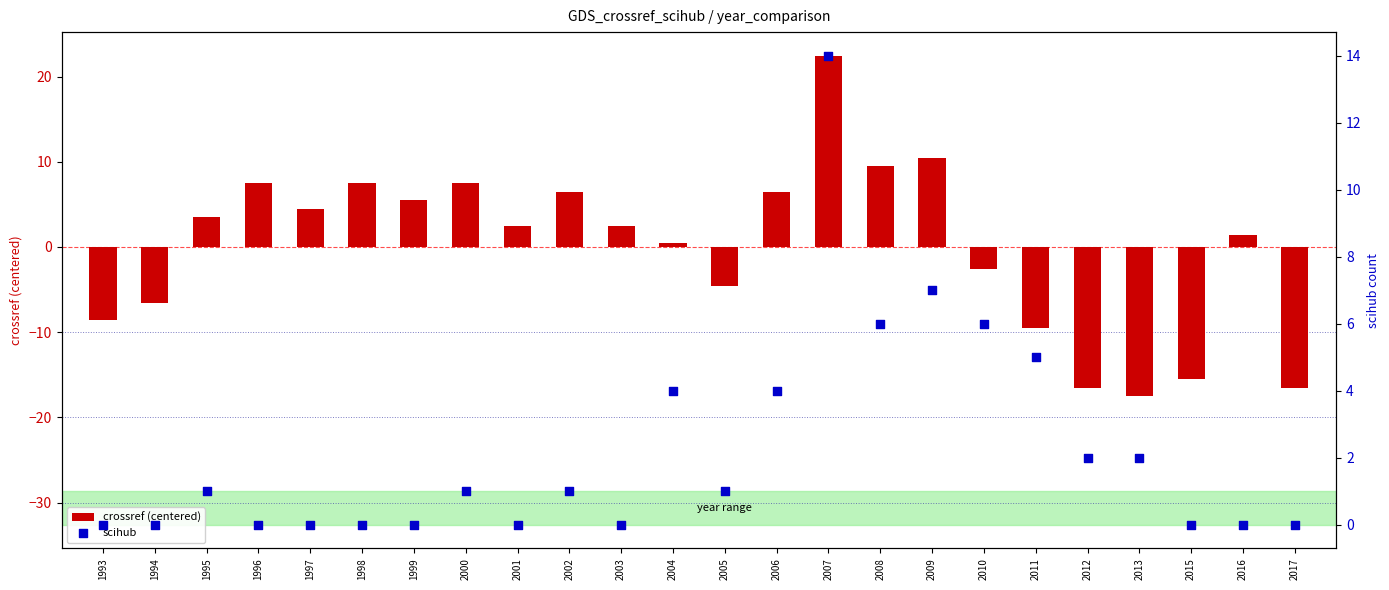

Is the value of scihub at 2003 greater than the value of crossref (centered) at 1997?

No